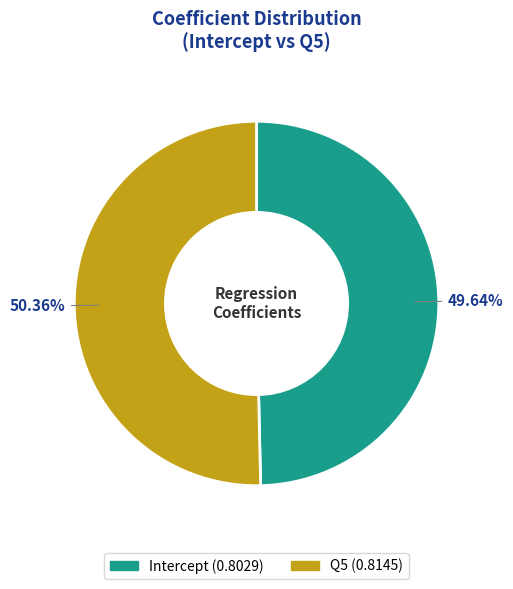

How many slices are in this pie chart?

2